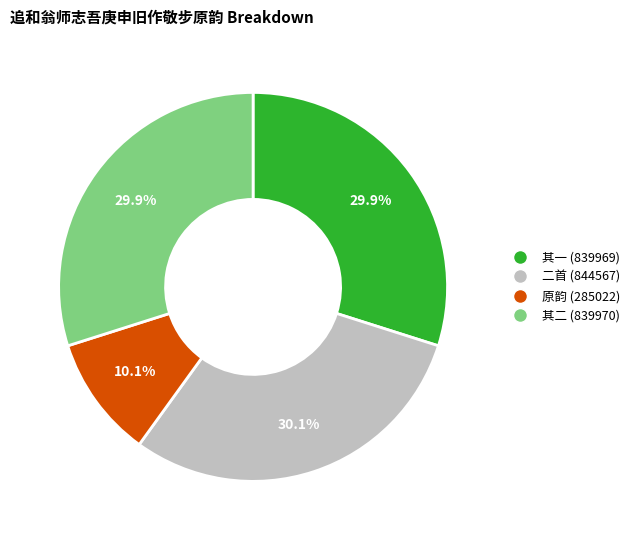

How many segments does this pie chart have?

4